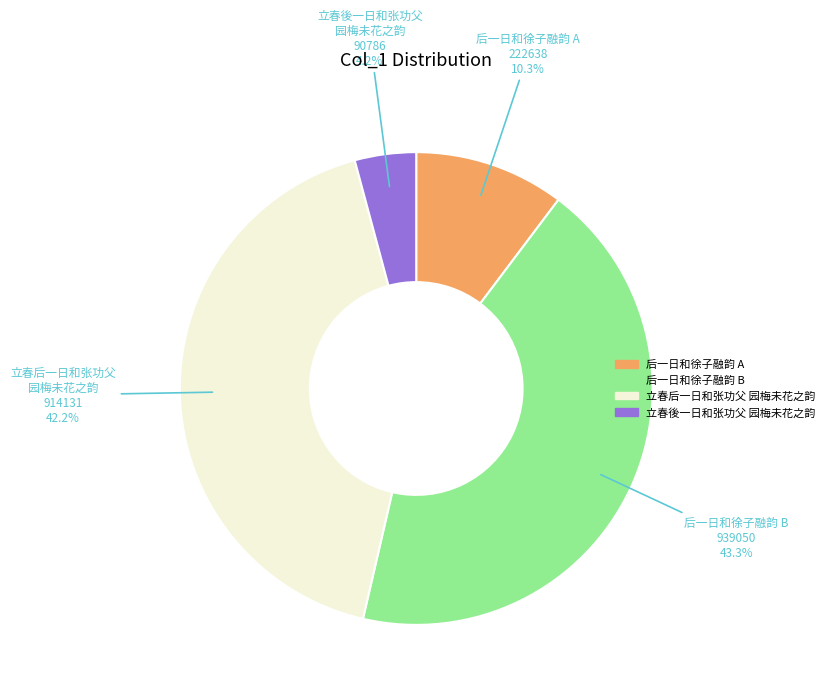

Is there a majority slice in this chart?

No